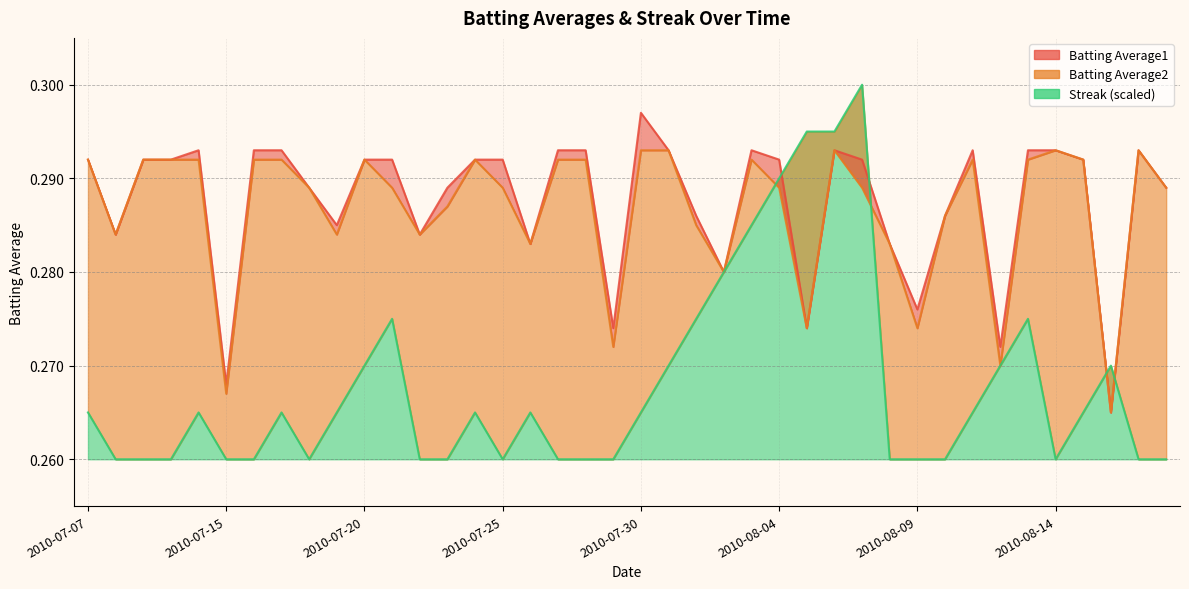

What is the sum of all Batting Average2 values?

11.5